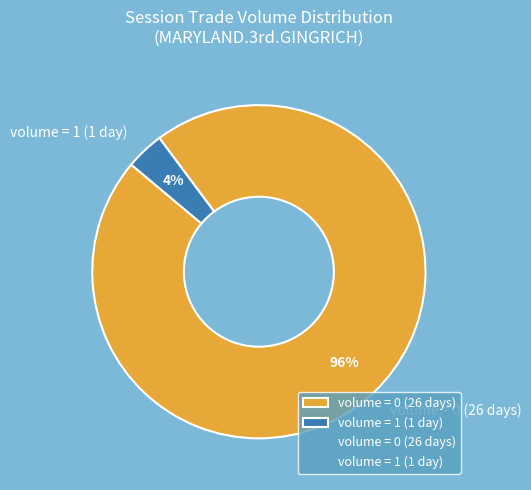

Does any single category account for the majority?

Yes